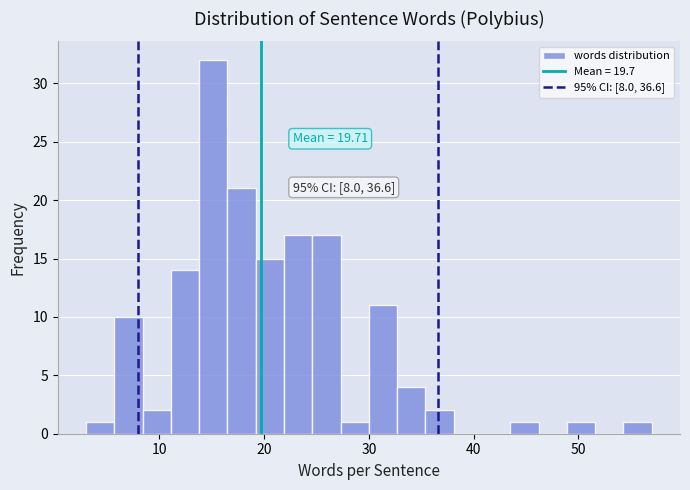

Read against the x-axis, roughly where is the centre of the tallest bar?

15